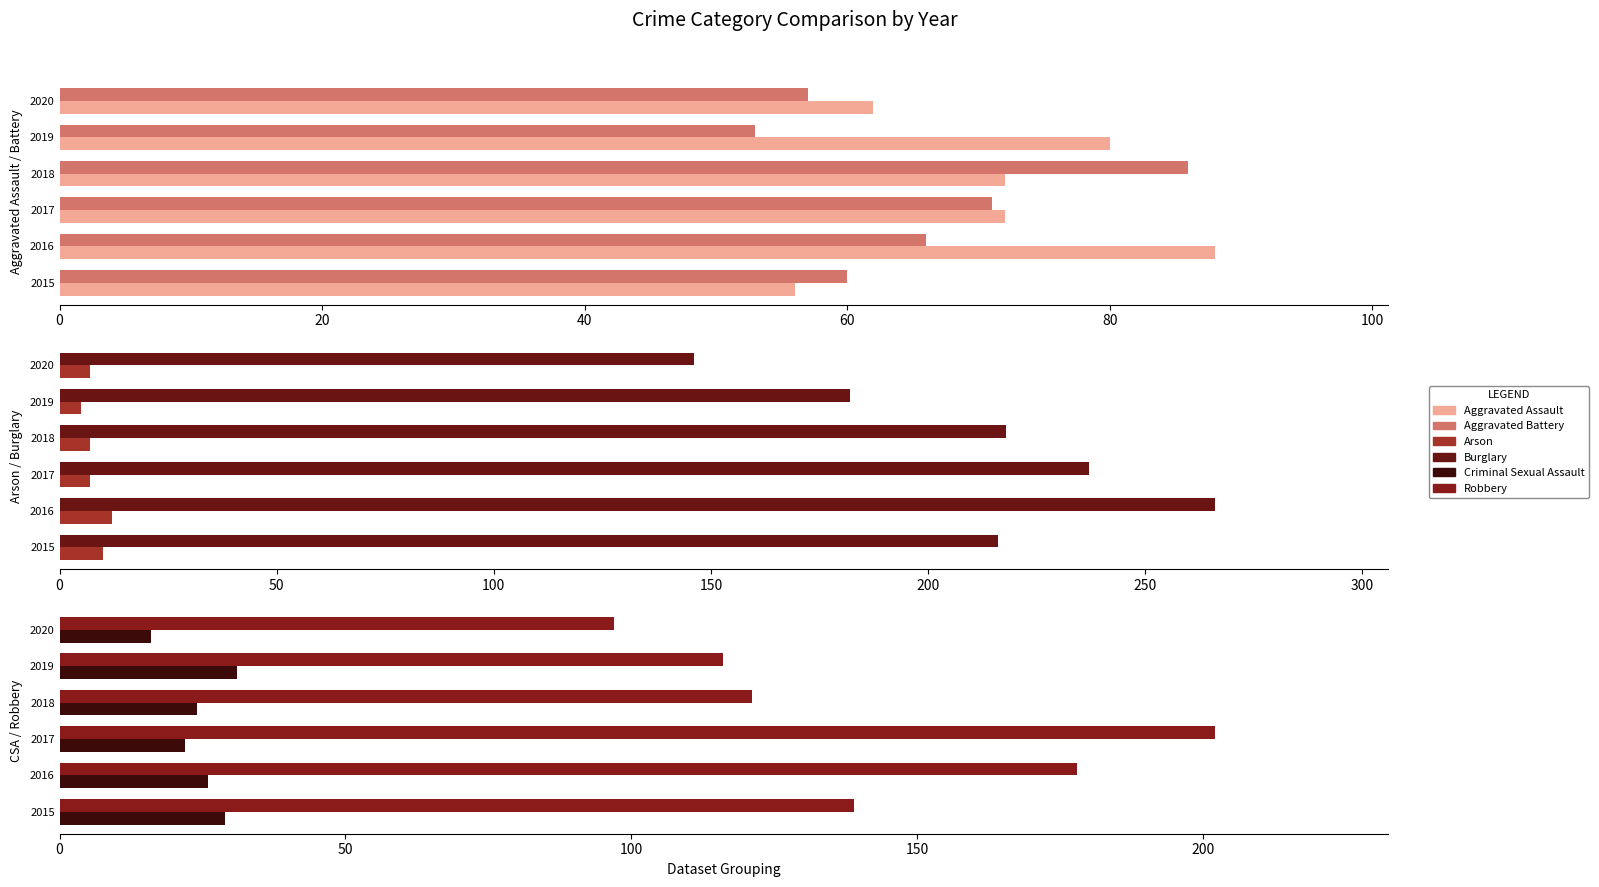

What are all the series names shown in the legend?

Aggravated Assault, Aggravated Battery, Arson, Burglary, Criminal Sexual Assault, Robbery